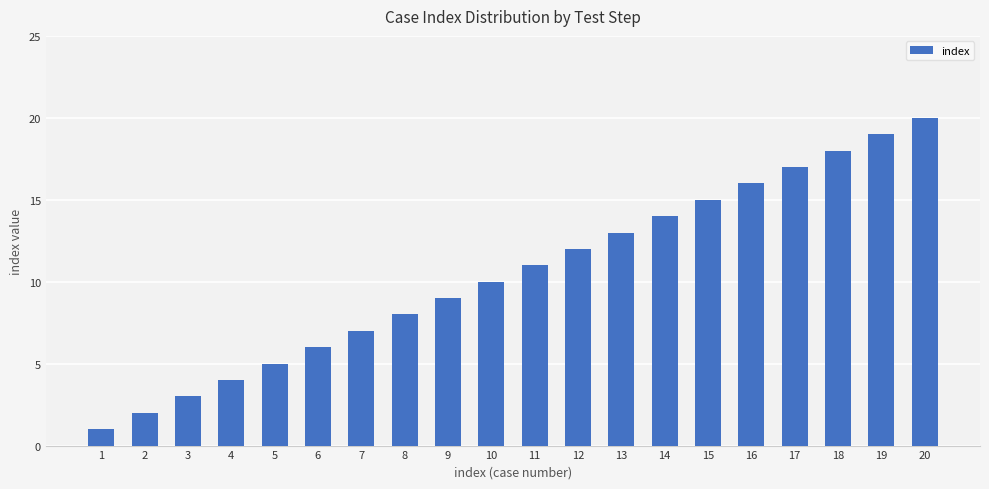

The chart shows a value of 12 at 12. True or false?

True